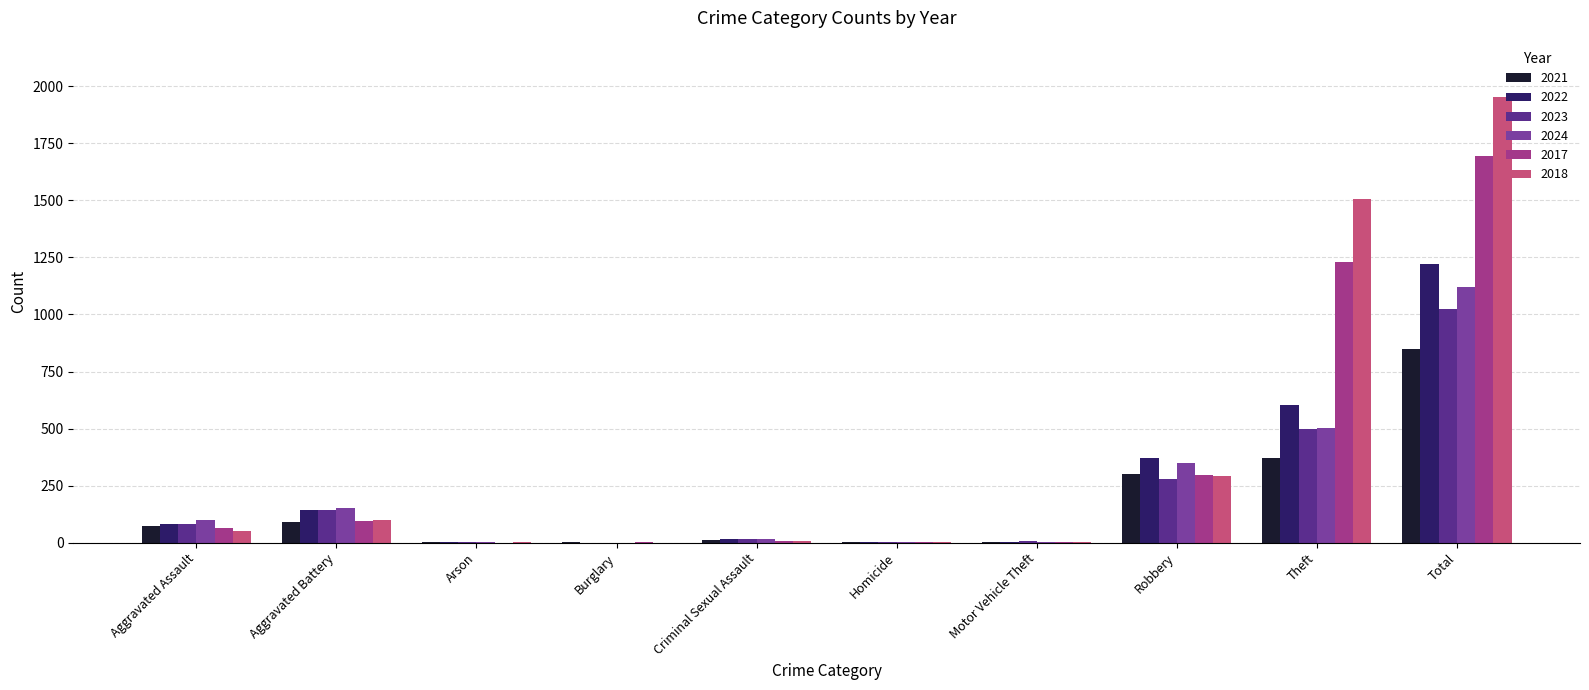

What is the sum of all 2017 values?

3388